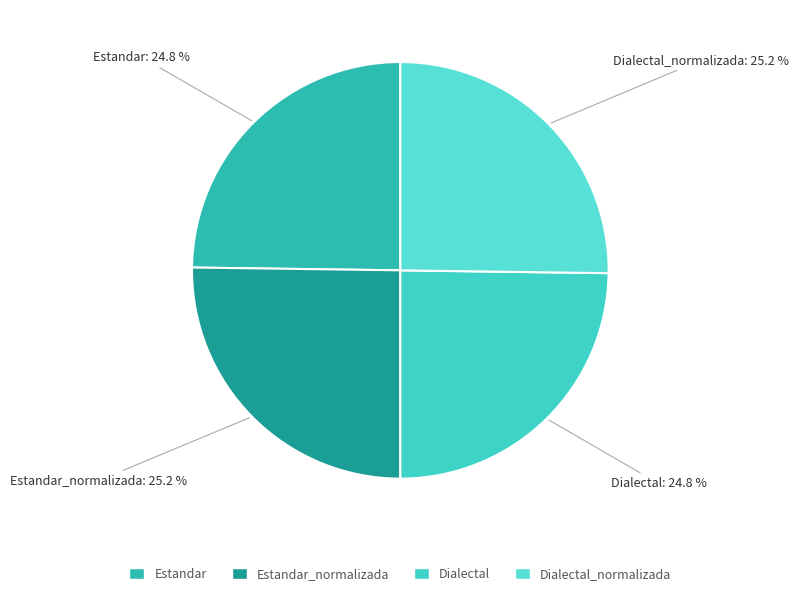

What percentage is NOT represented by Dialectal_normalizada?

74.8%